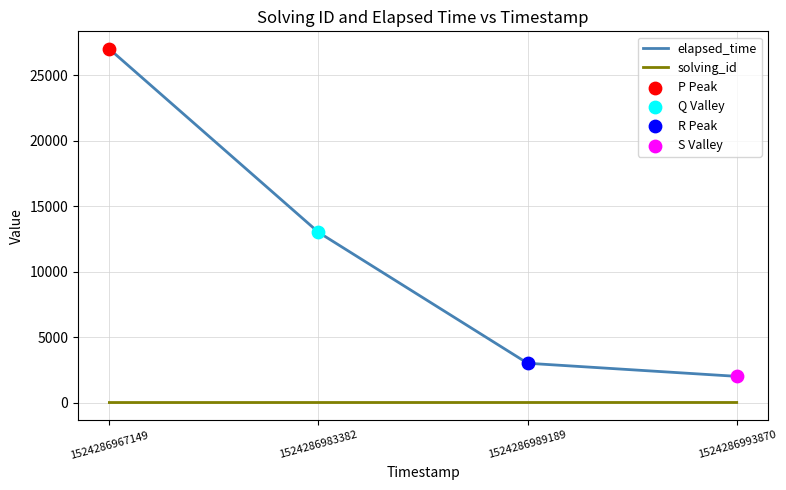

Is the value of elapsed_time at 1524286967149 greater than the value of solving_id at 1524286993870?

Yes